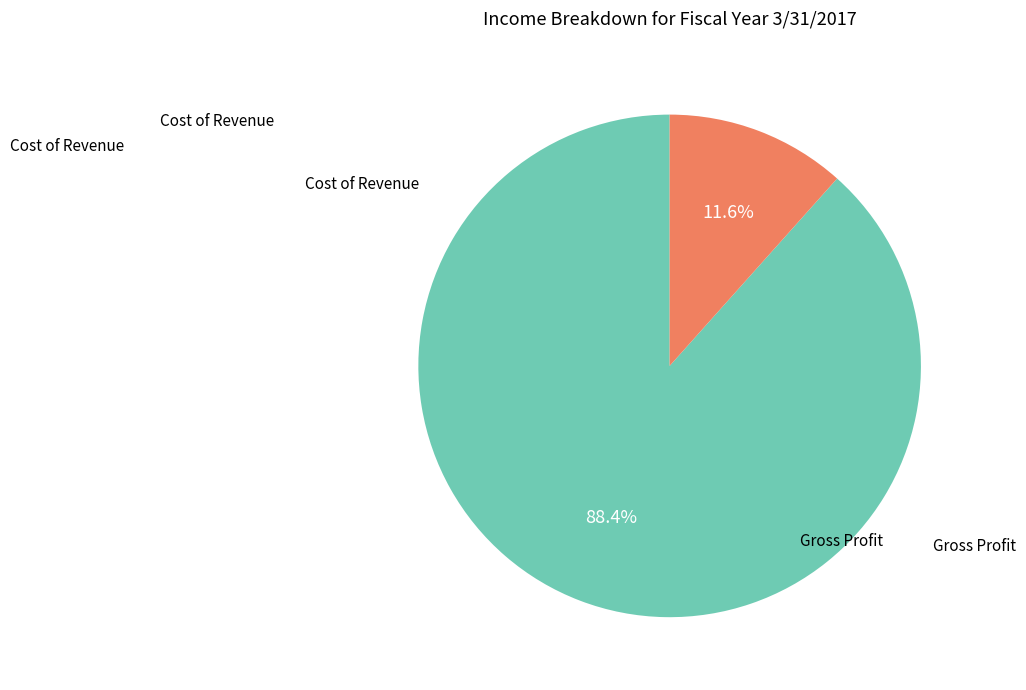

Is there any slice that represents more than half of the pie?

Yes